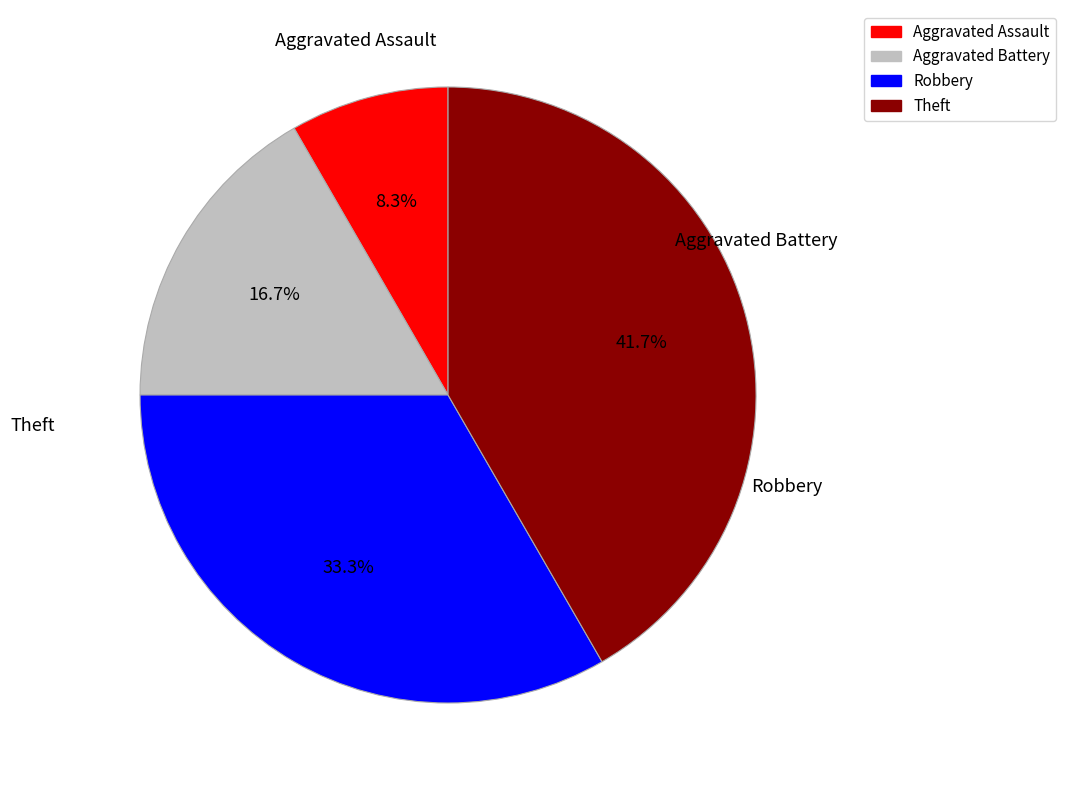

Which has a higher value, Aggravated Assault or Robbery?

Robbery